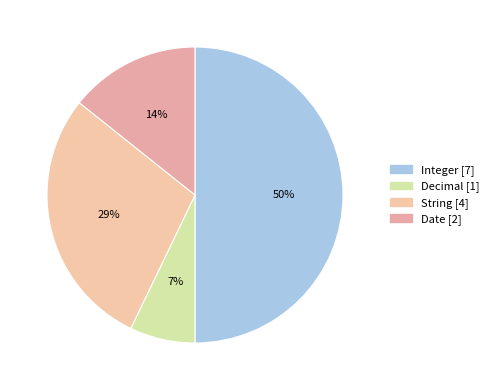

Rank the categories by value from lowest to highest.

Decimal, Date, String, Integer